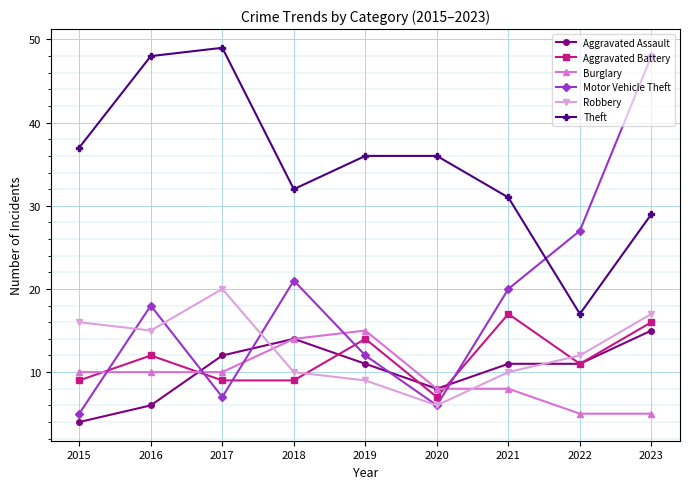

At how many categories does at least one series exceed 44?

3